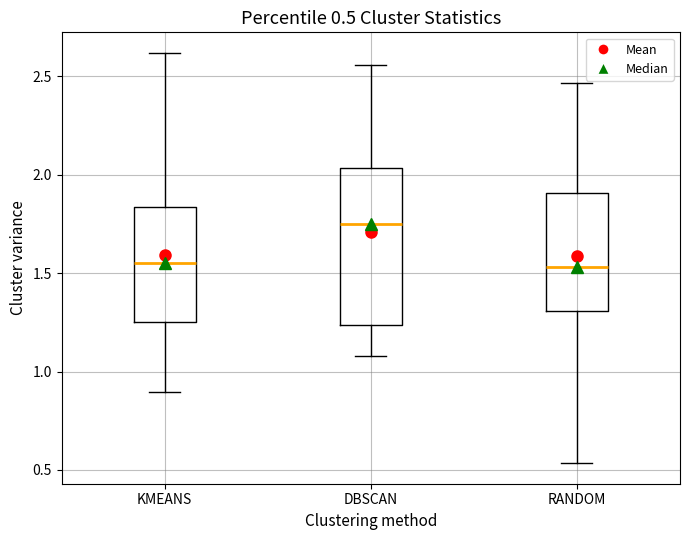

Which box has the highest median line?

DBSCAN